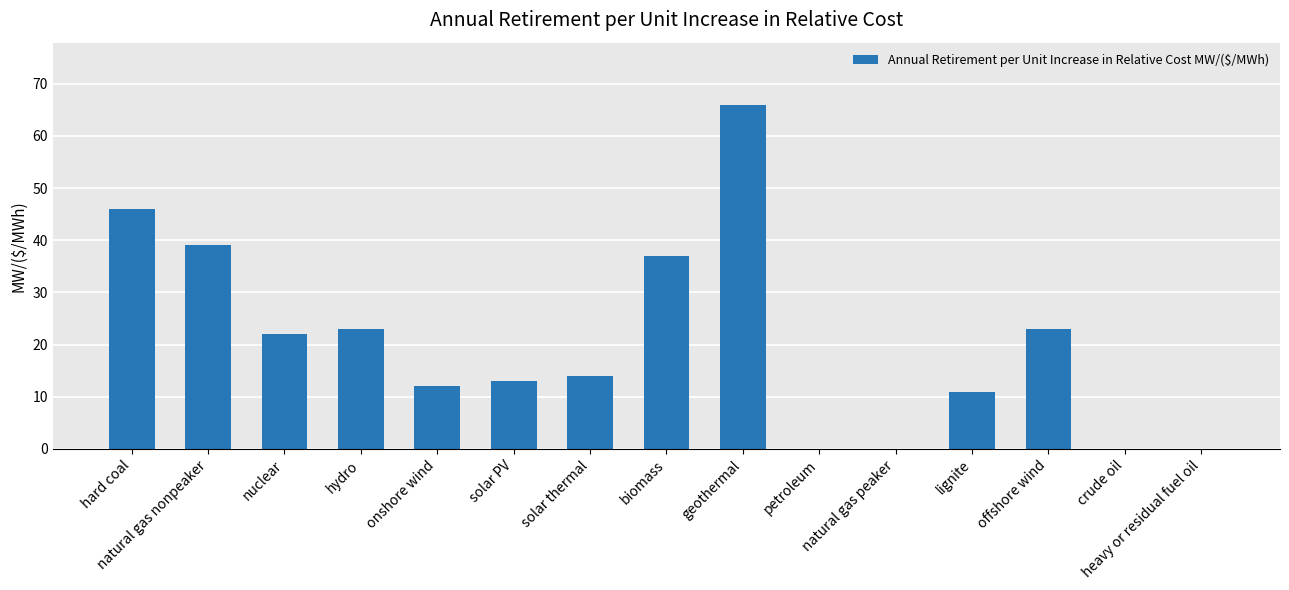

What is the sum of all values?

306